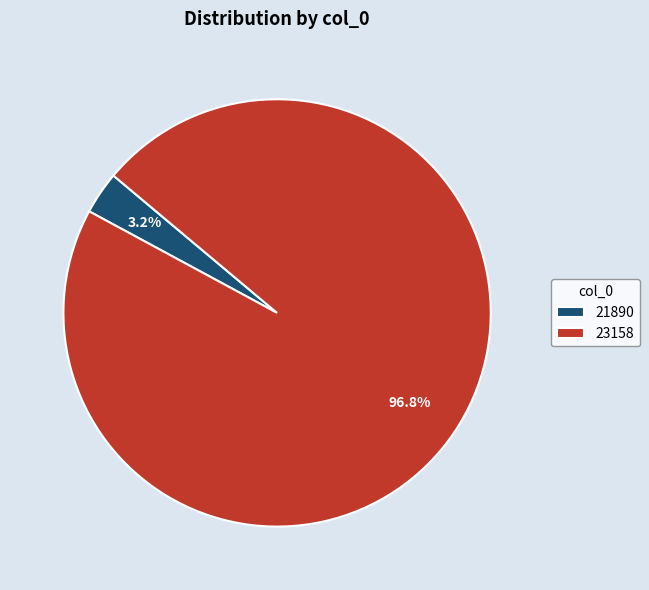

Which slice is the smallest?

21890